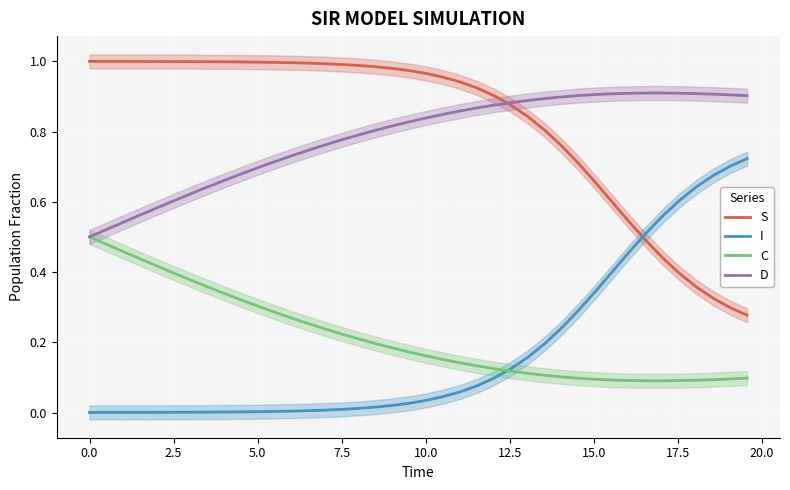

After their last crossing, which series has the higher values: S or I?

I